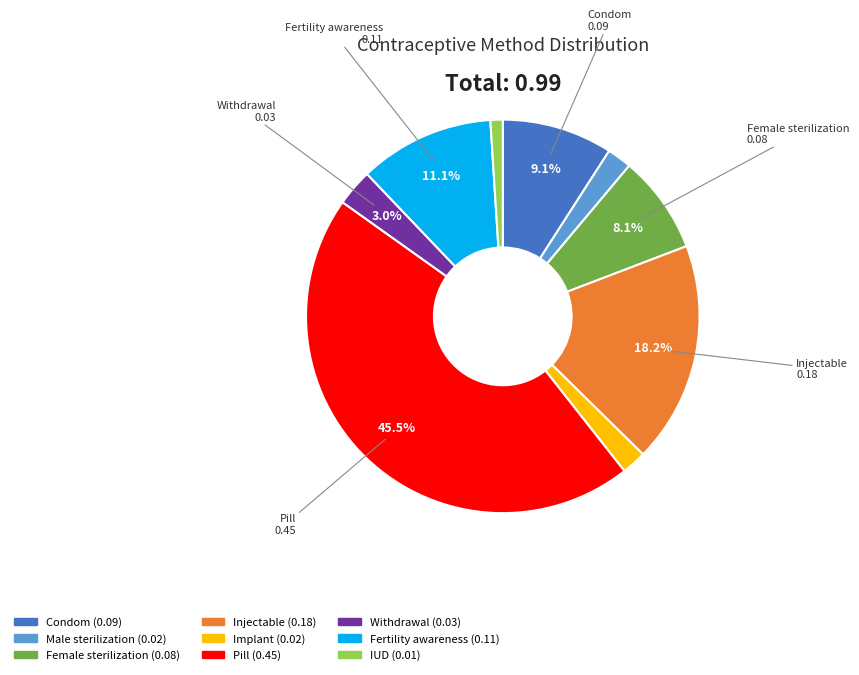

To the nearest percent, what is the difference between the largest and smallest slice percentages?

44%